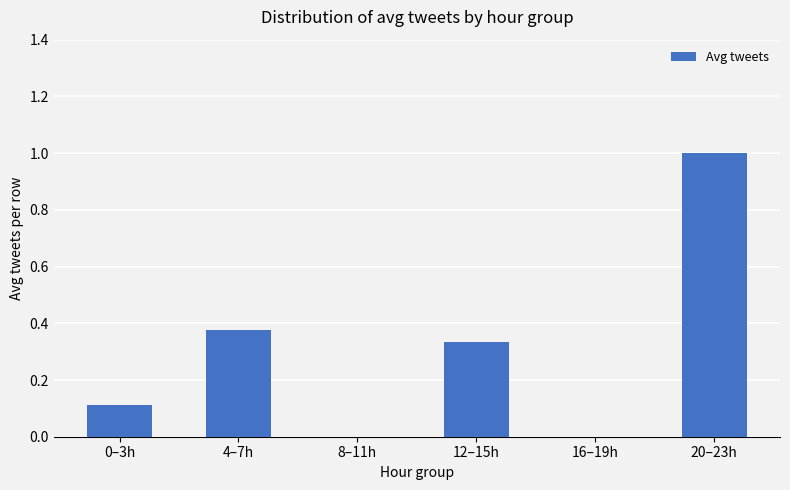

The value at 20–23h is 1.5. True or false?

False